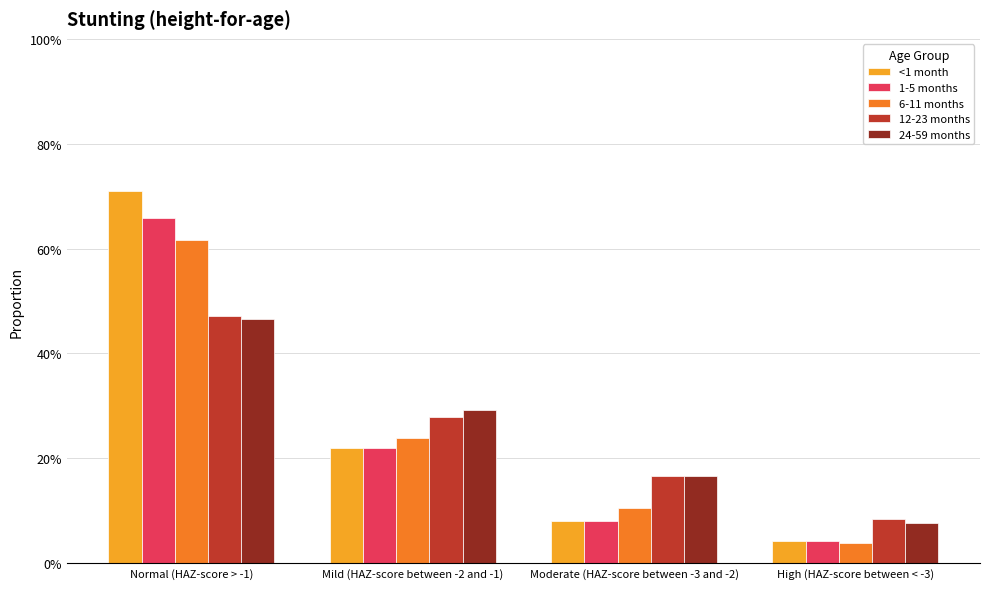

What are all the series names shown in the legend?

<1 month, 1-5 months, 6-11 months, 12-23 months, 24-59 months